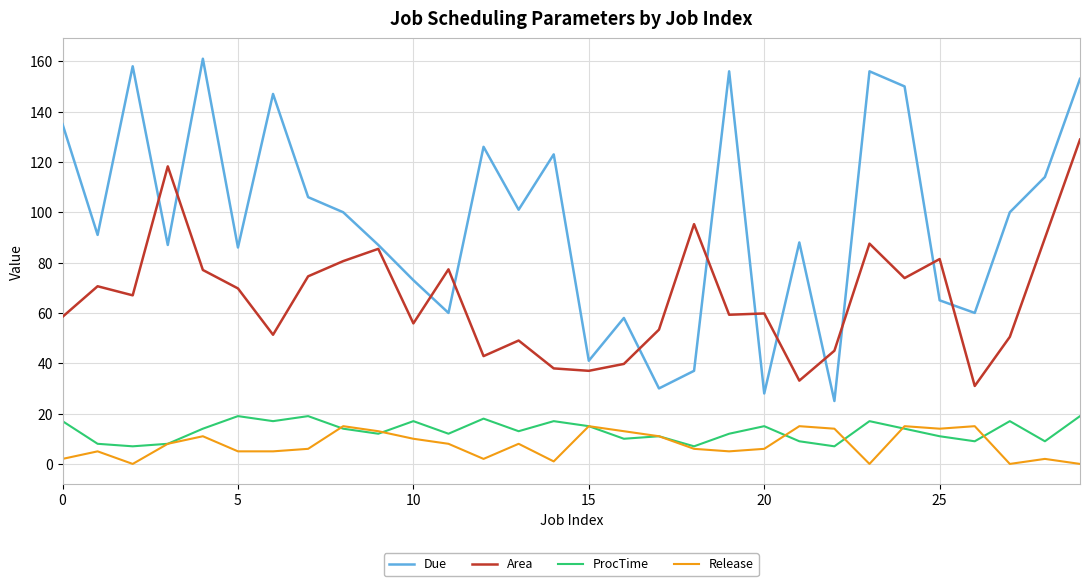

True or false: ProcTime and Area intersect in this chart.

False